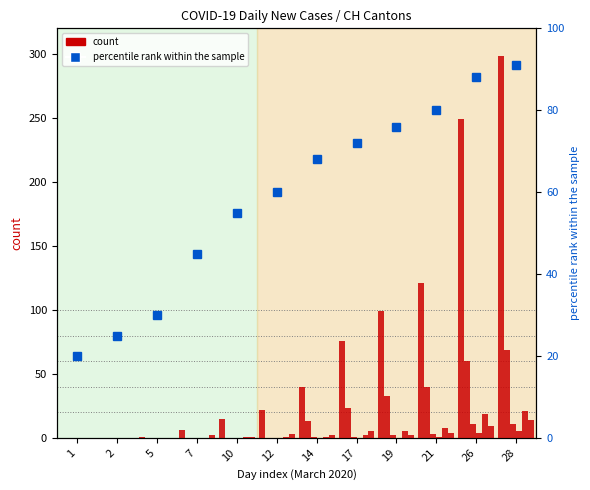

Between 28 and 14, which is larger?

28